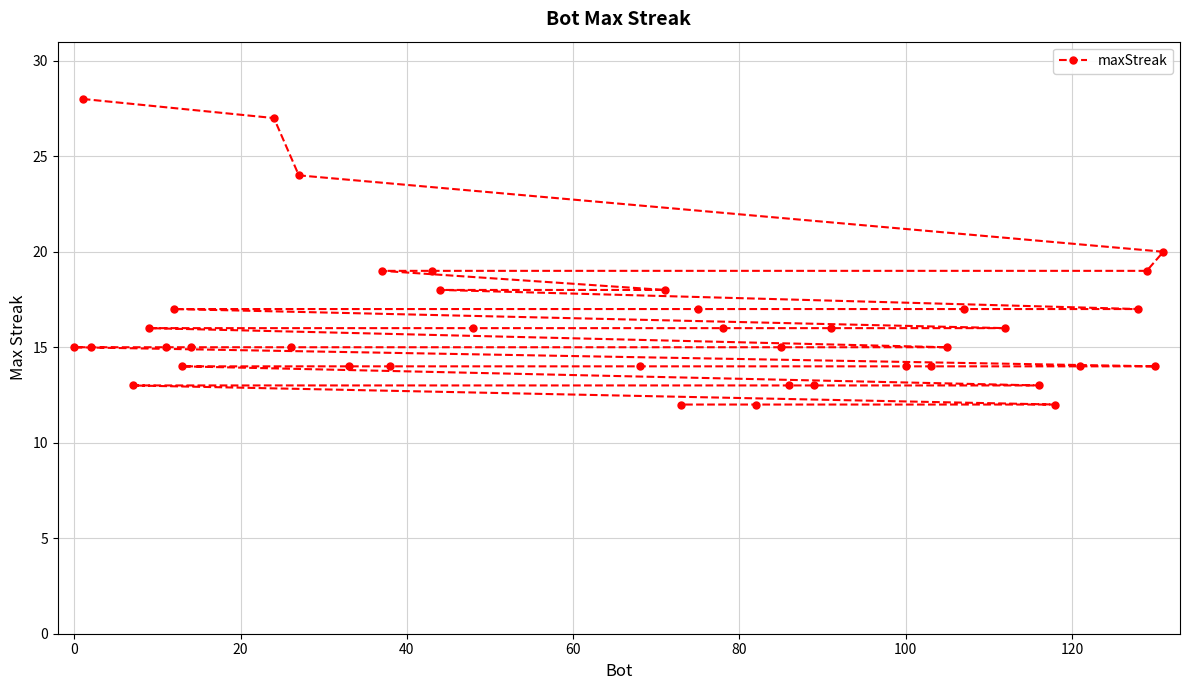

What is the smallest value displayed?

12